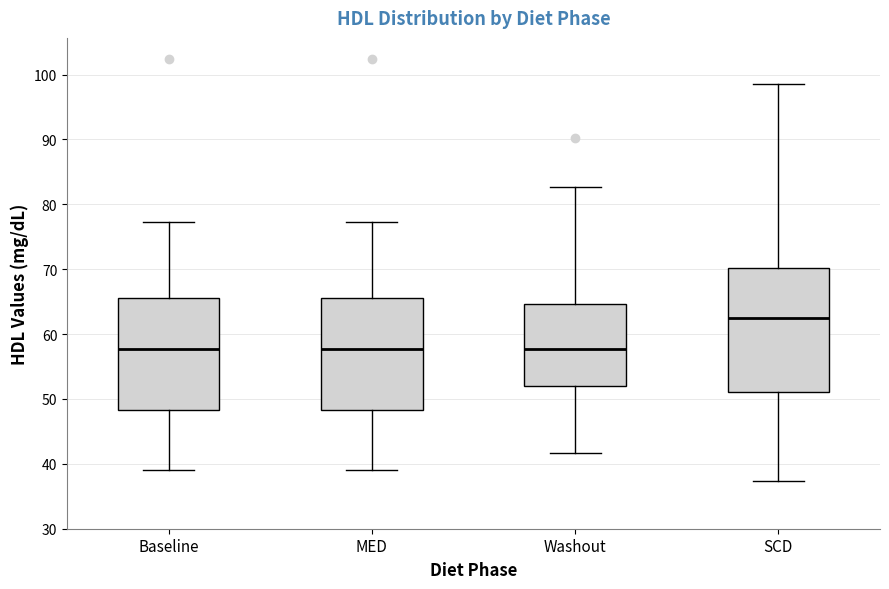

Where does the upper whisker of the box for Washout end on the y-axis? The values are not printed on the chart, so give them approximately, as read against the axis.

83